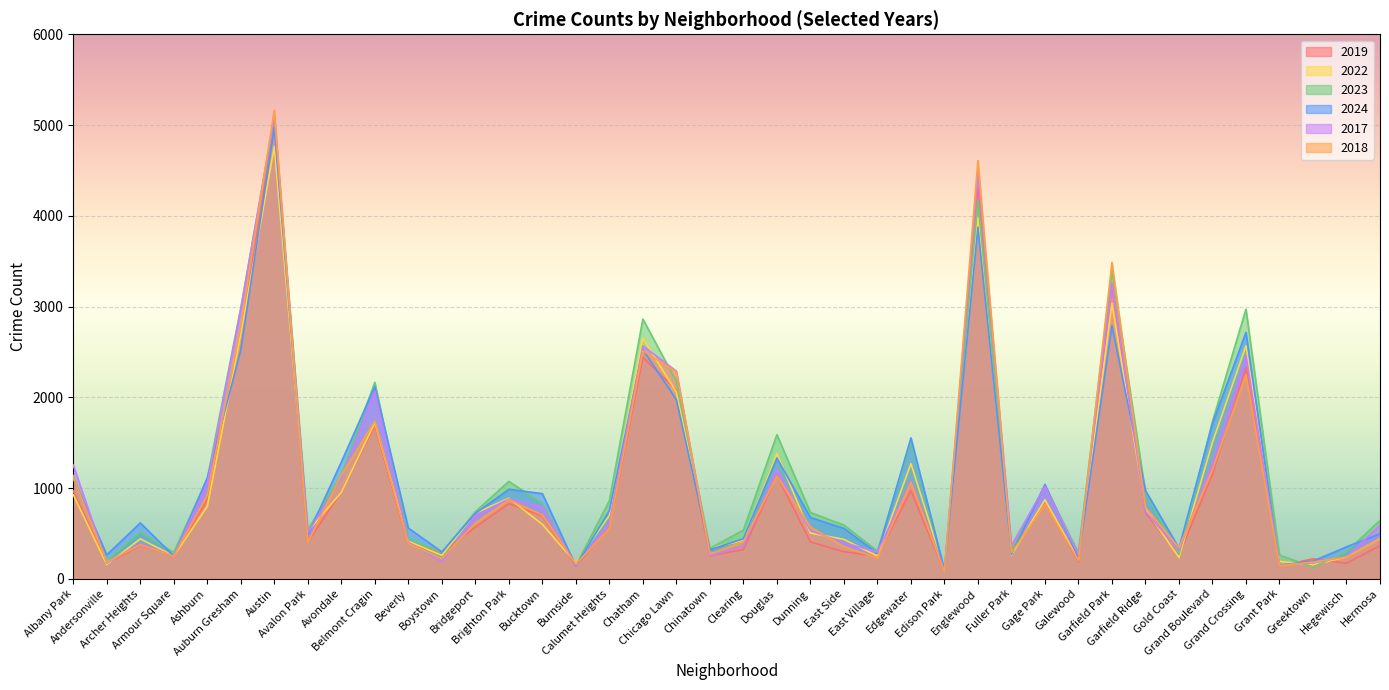

List the series in order of their peak value, highest first.

2018, 2017, 2023, 2019, 2024, 2022